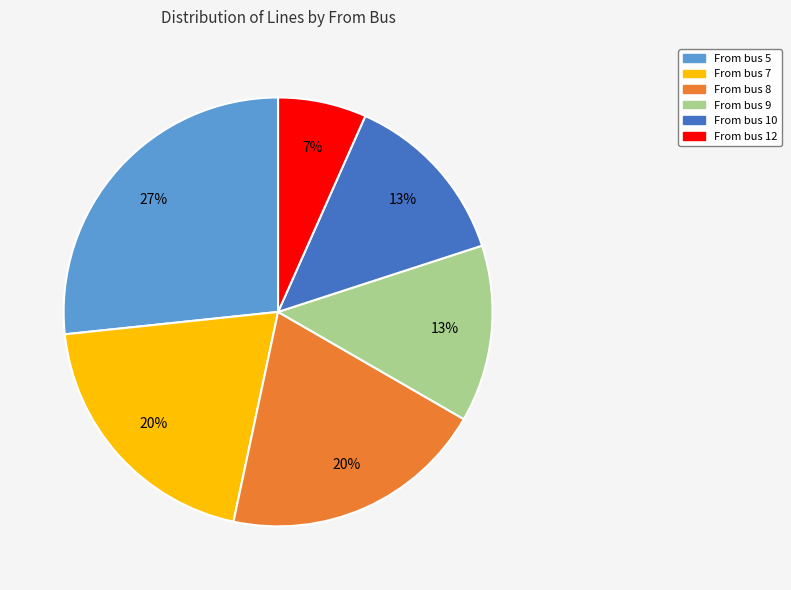

Is there a majority slice in this chart?

No